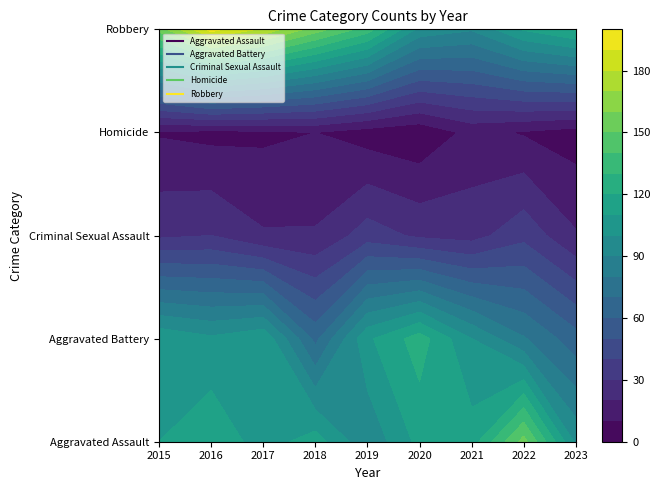

What is the difference between the maximum and minimum values in the Robbery series?

103